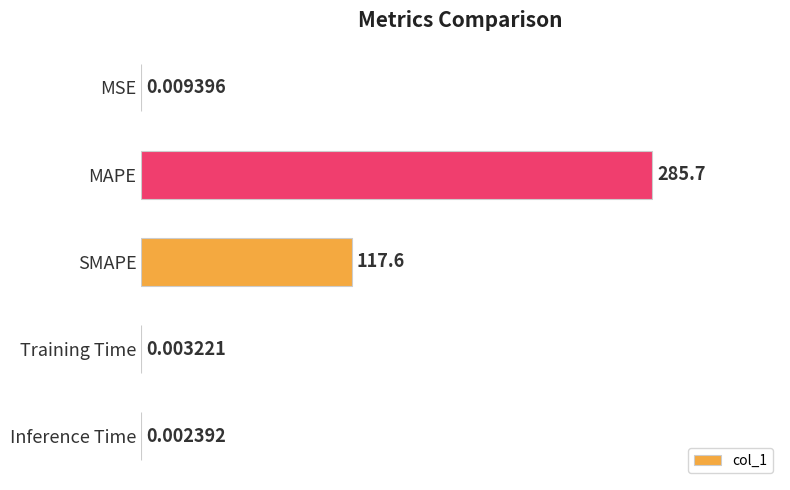

Where is the data nearest to the value 142?

SMAPE